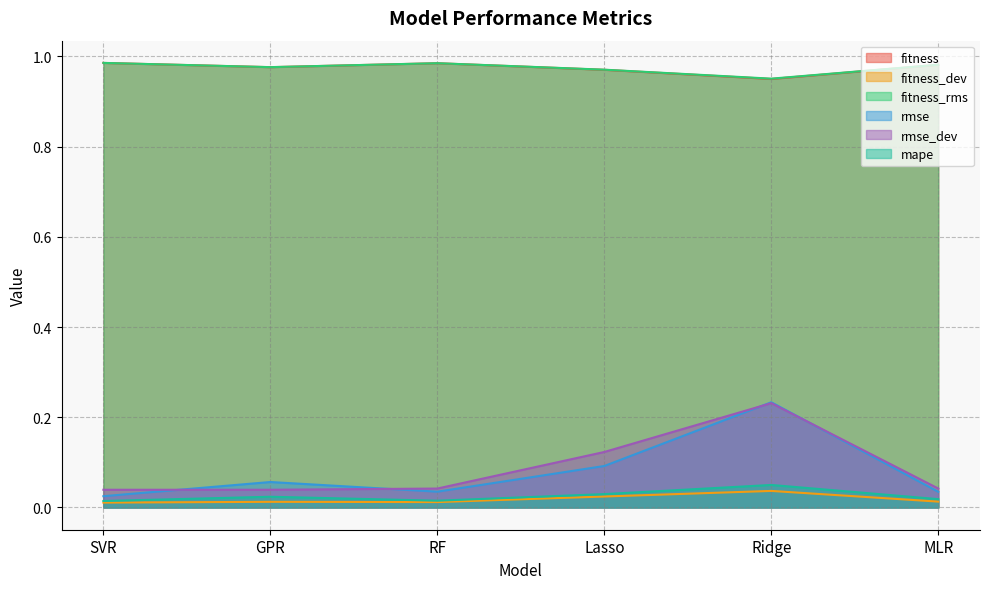

How many interior local valleys does the fitness_dev series have?

1